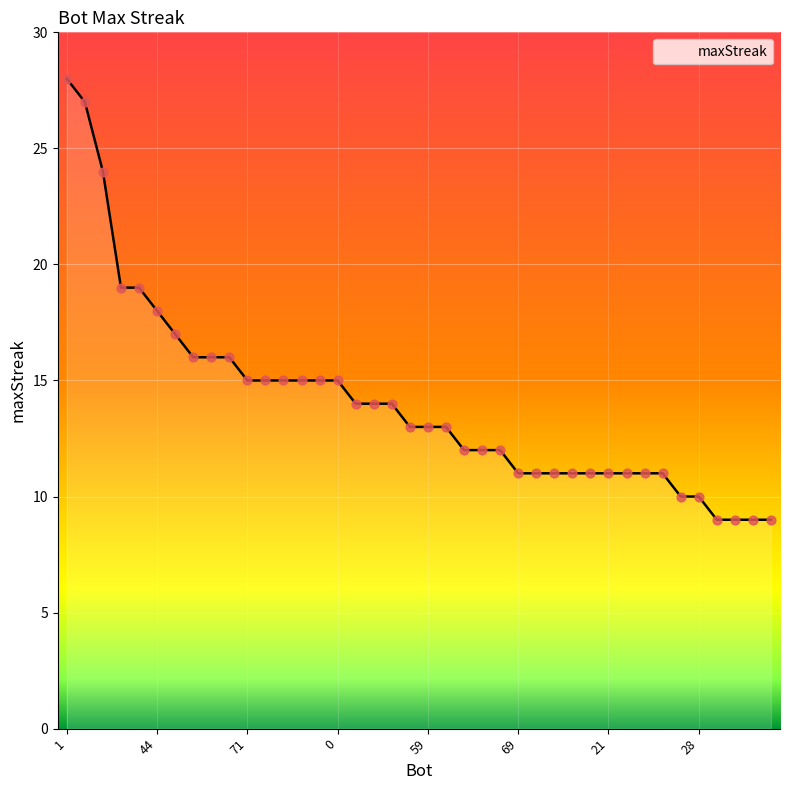

What is the difference between the maximum and minimum values?

19